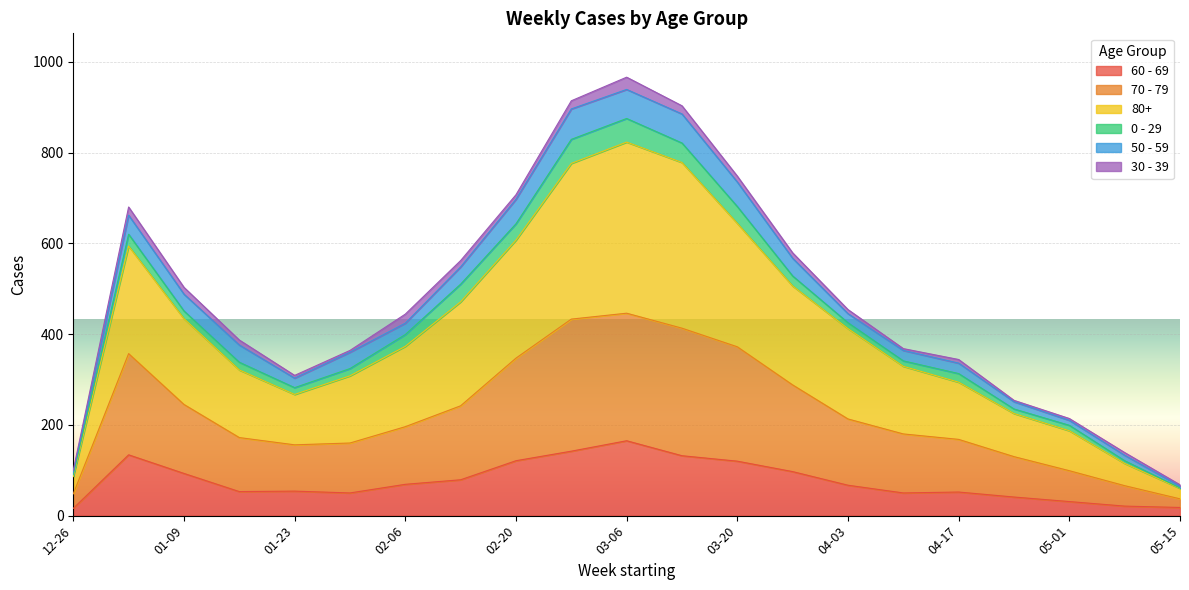

What are all the series names shown in the legend?

60 - 69, 70 - 79, 80+, 0 - 29, 50 - 59, 30 - 39